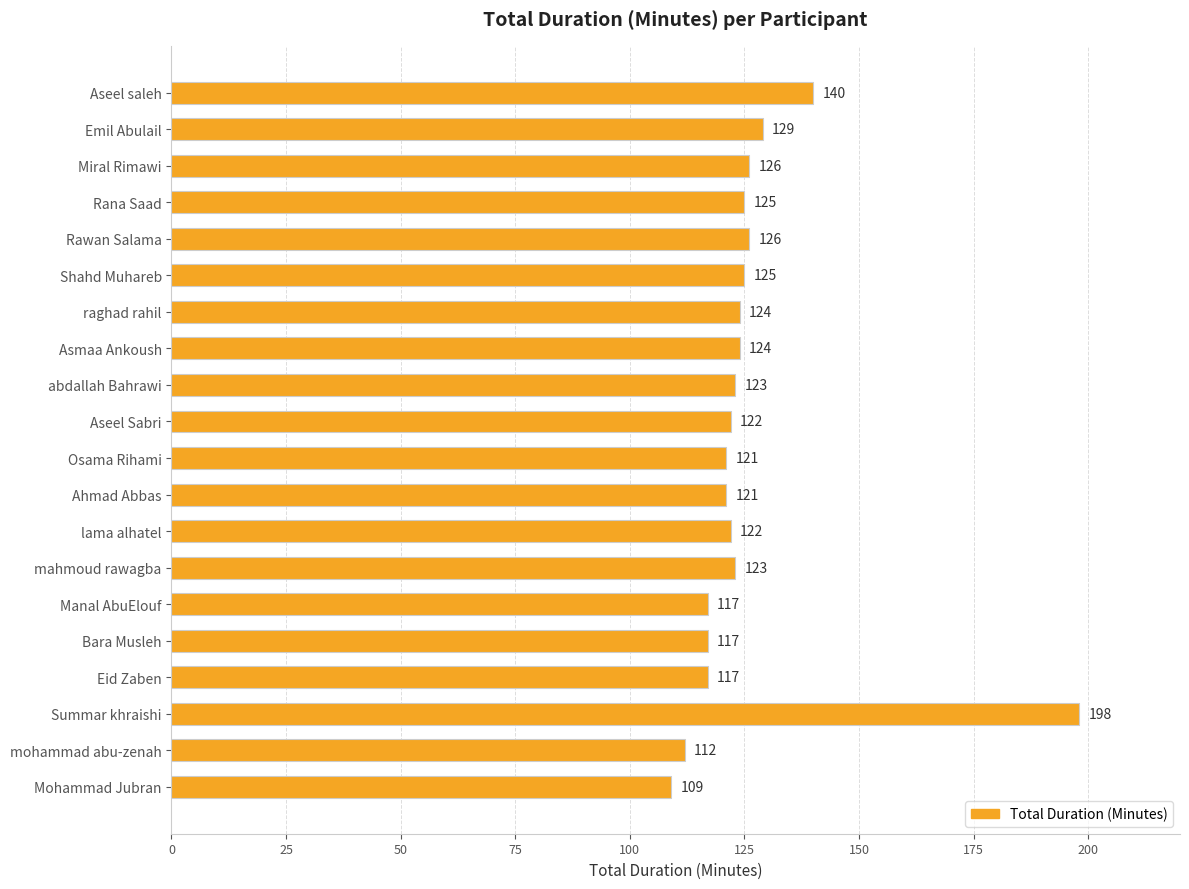

What position from the top is Mohammad Jubran?

20